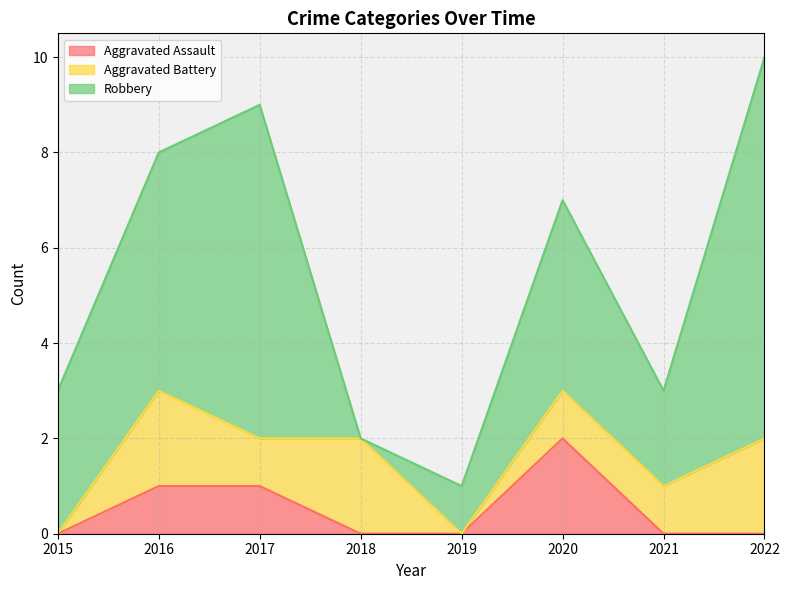

What is the spread (max minus min) of values at 2018?

2